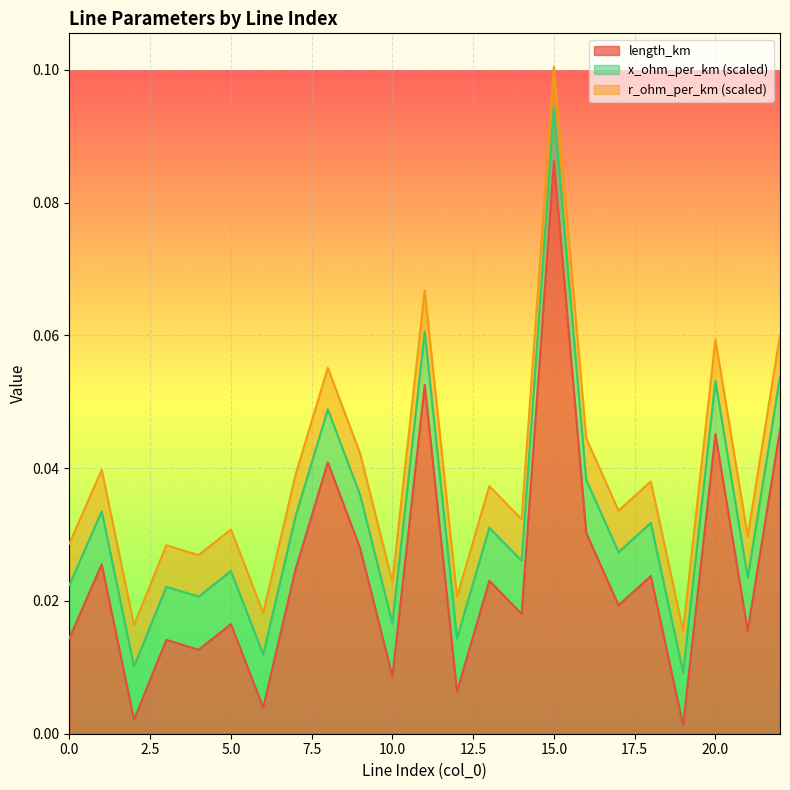

Which series has the largest range (max minus min)?

length_km